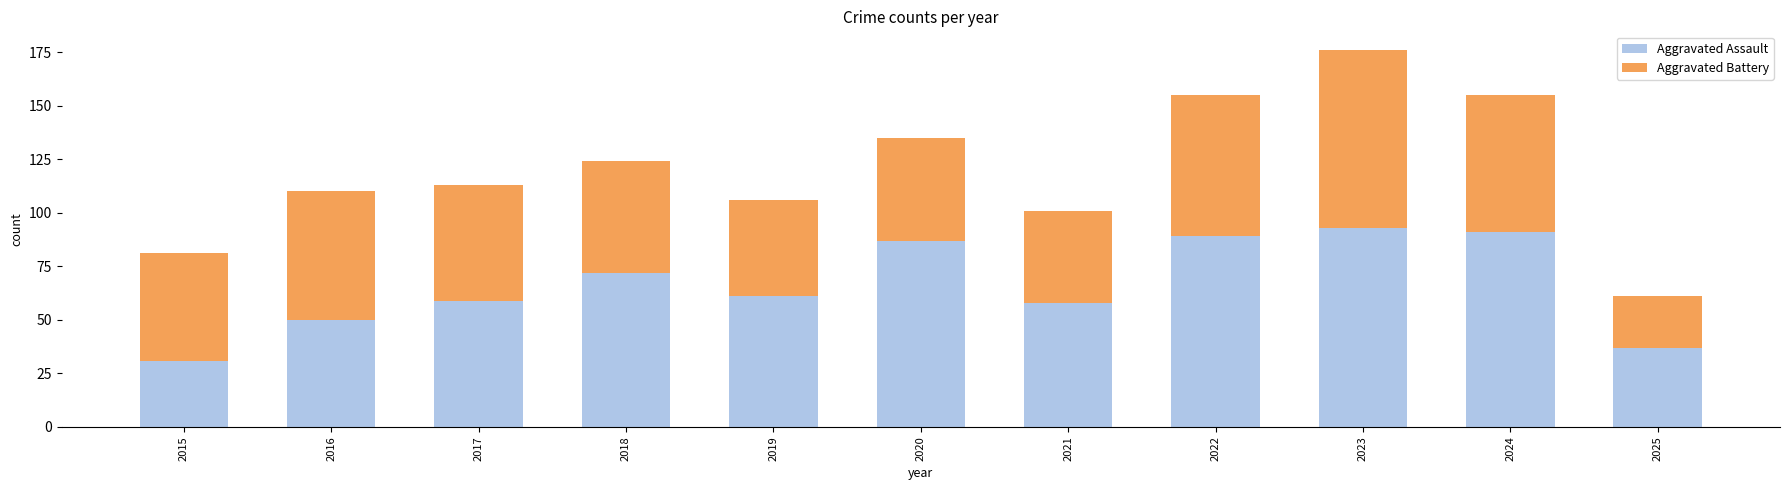

What is the difference between the Aggravated Assault values at 2015 and 2023?

62